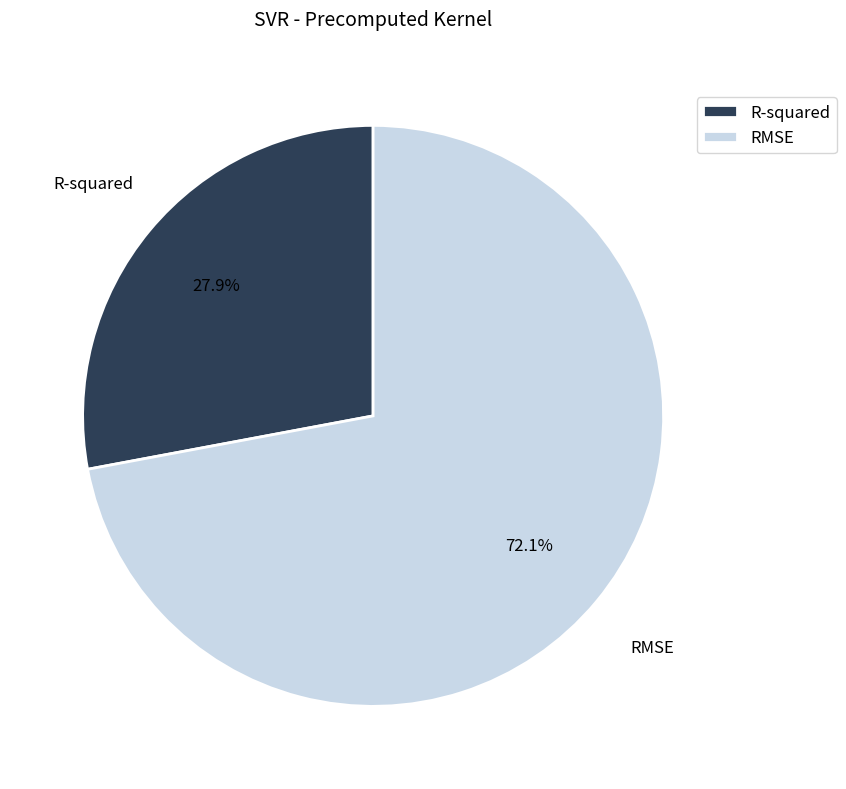

Is it true that R-squared is 28% of the pie?

True